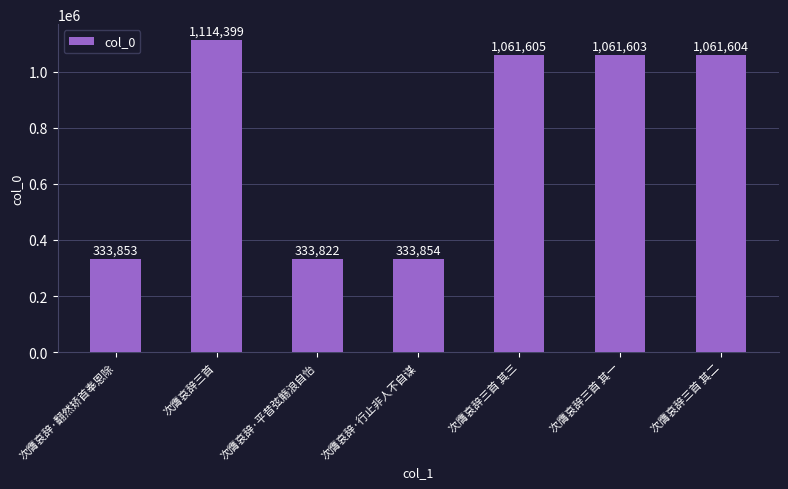

The value at 次膺哀辞·平昔弦觞浪自怡 is 466988. True or false?

False